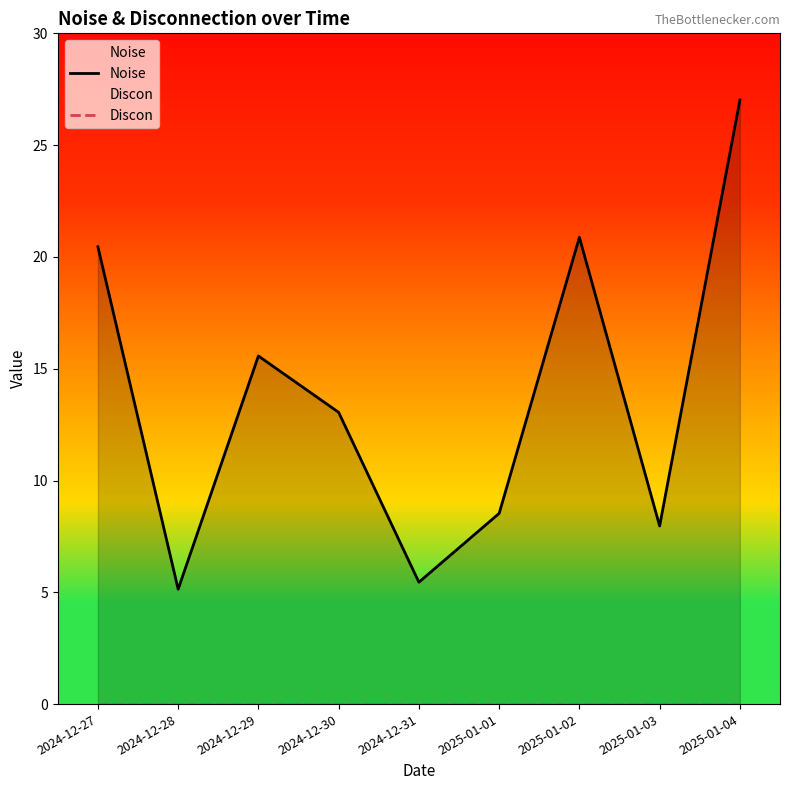

Rank the series by their maximum value, from highest to lowest.

Noise, Discon